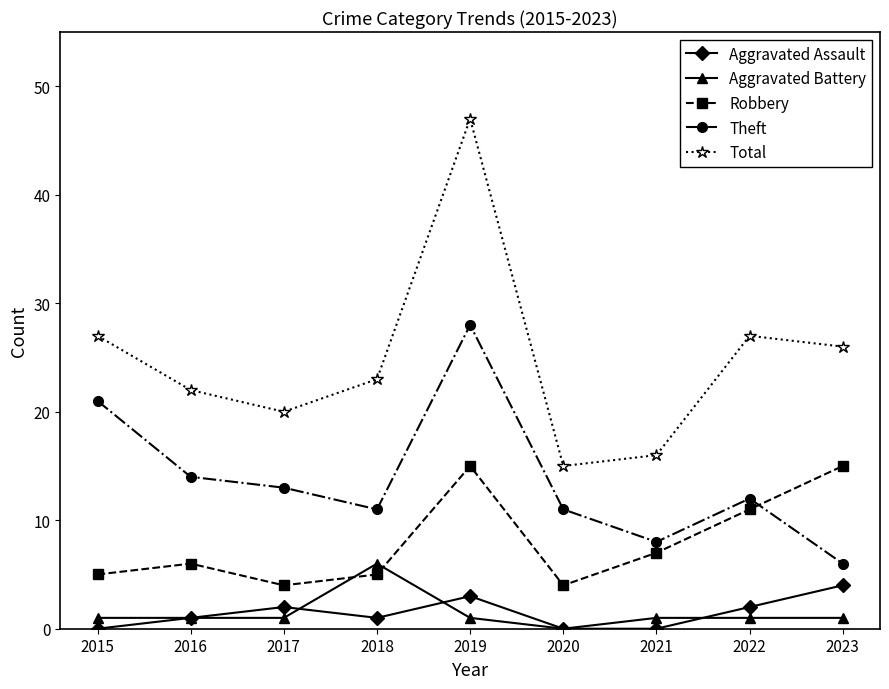

Reading left to right, what are all the values shown in this chart?

Aggravated Assault: 0	1	2	1	3	0	0	2	4
Aggravated Battery: 1	1	1	6	1	0	1	1	1
Robbery: 5	6	4	5	15	4	7	11	15
Theft: 21	14	13	11	28	11	8	12	6
Total: 27	22	20	23	47	15	16	27	26